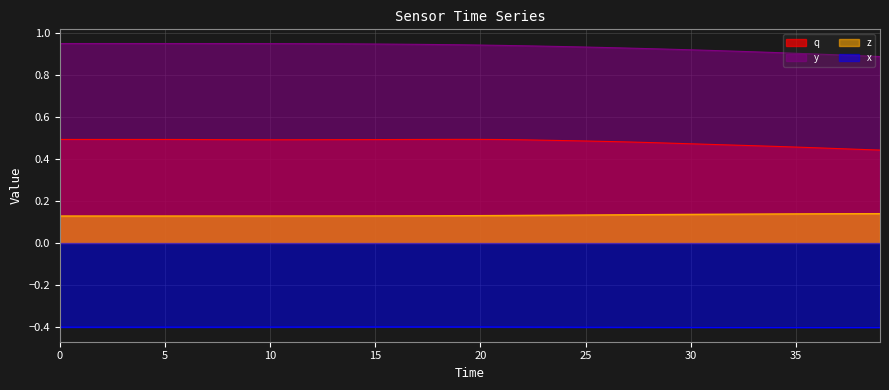

What is the total value across all series at 33?

0.5